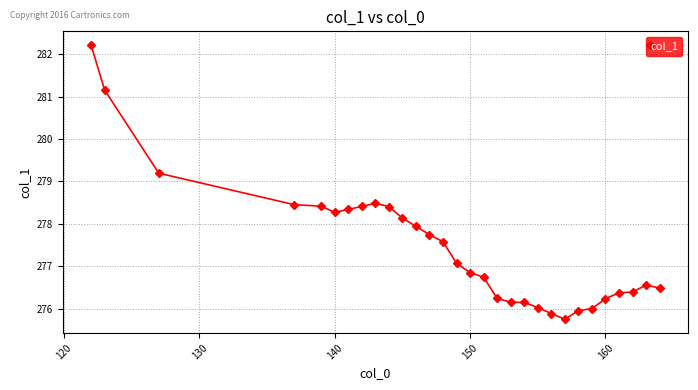

What is the smallest value displayed?

275.7